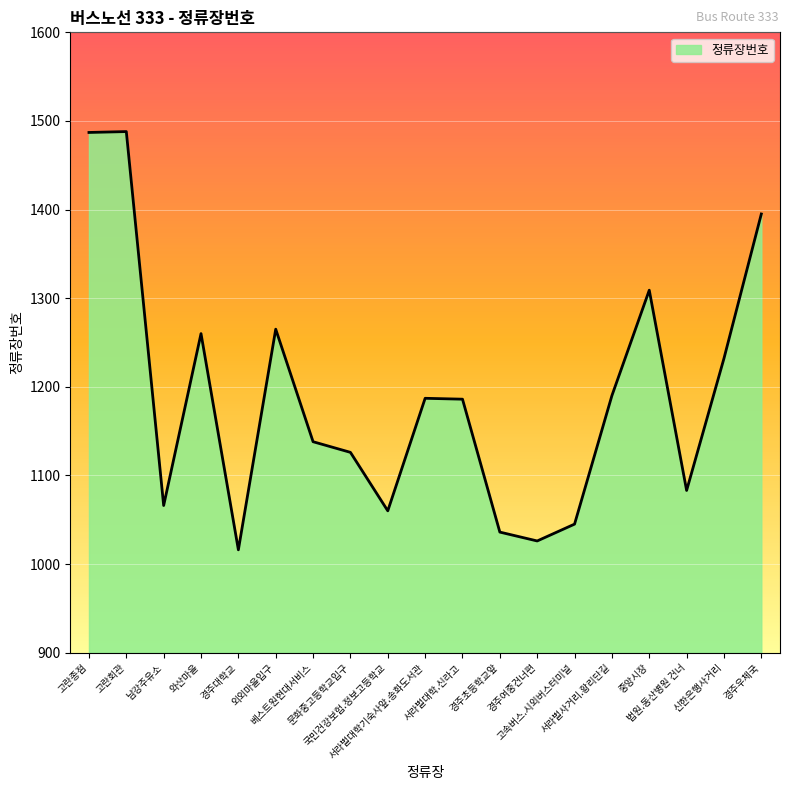

What is the greatest value displayed?

1488